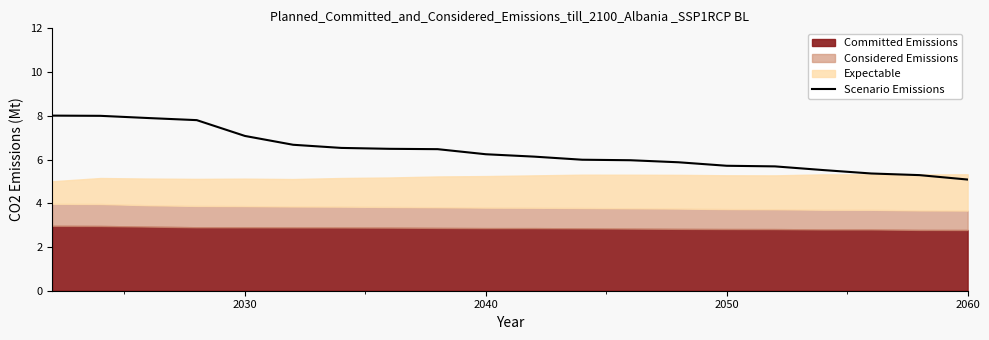

How many categories are shown in the chart?

20